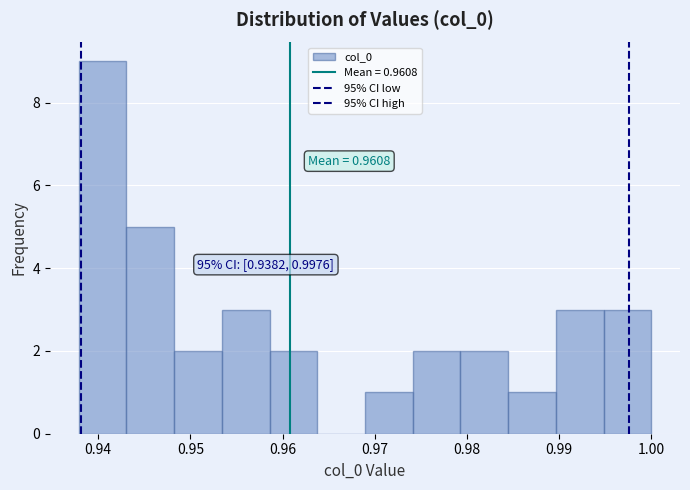

Over which range of the x-axis is the bar tallest?

0.938 to 0.943